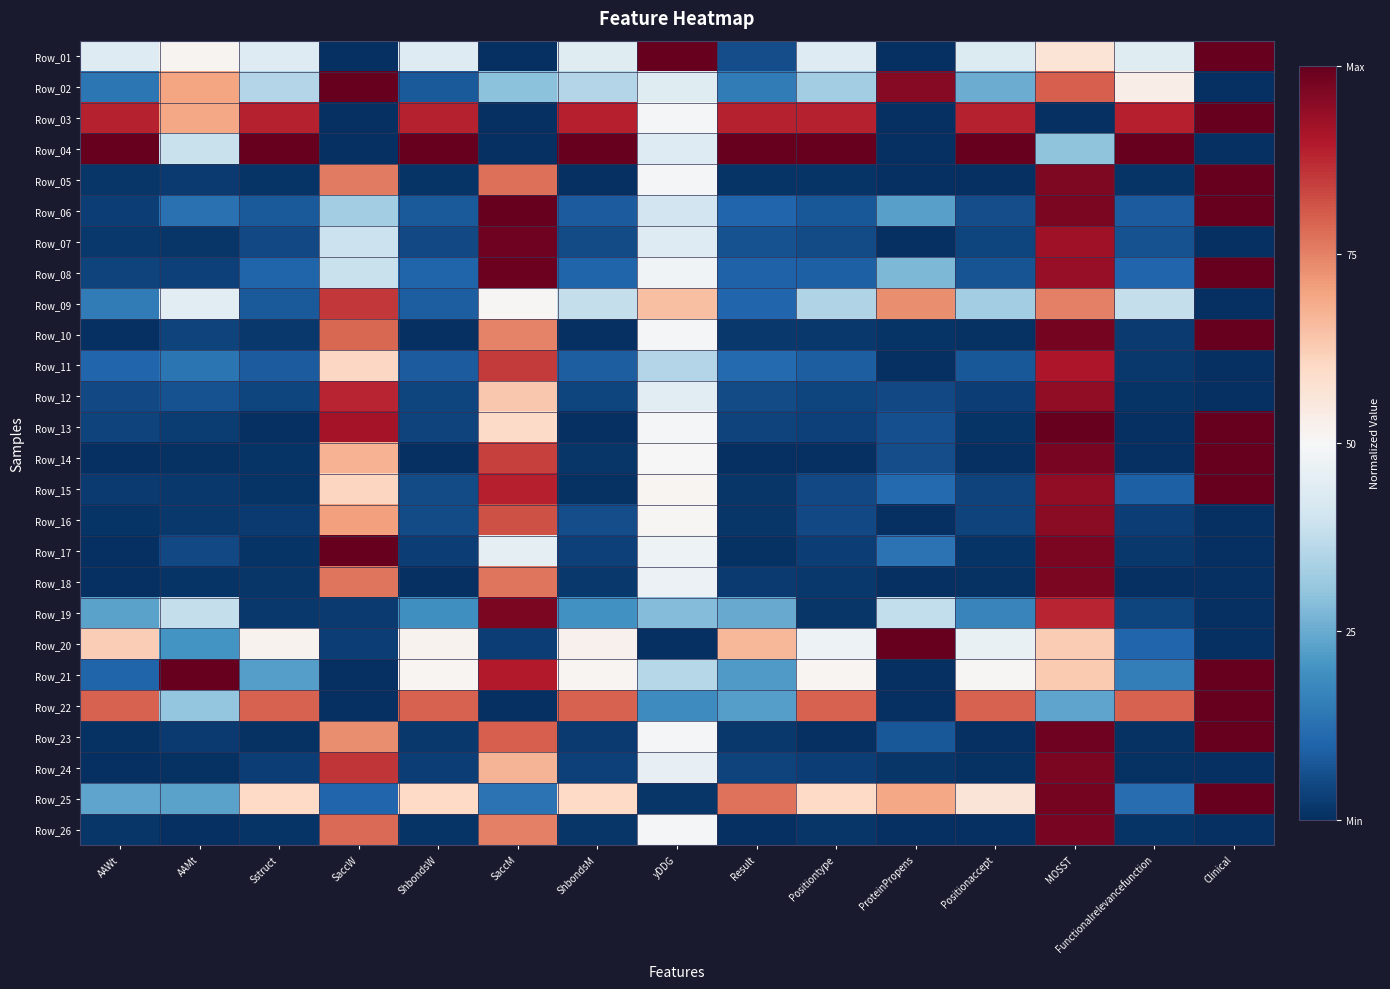

Reading left to right, list all the values displayed in this chart.

Row_01: AAWt=0.4	AAMt=0.5	Sstruct=0.4	SaccW=0.0	ShbondsW=0.4	SaccM=0.0	ShbondsM=0.4	yDDG=1.0	Result=0.1	Positiontype=0.4	ProteinPropens=0.0	Positionaccept=0.4	MOSST=0.6	Functionalrelevancefunction=0.4	Clinical=1.0
Row_02: AAWt=0.1	AAMt=0.7	Sstruct=0.4	SaccW=1.0	ShbondsW=0.1	SaccM=0.3	ShbondsM=0.4	yDDG=0.4	Result=0.1	Positiontype=0.3	ProteinPropens=1.0	Positionaccept=0.3	MOSST=0.8	Functionalrelevancefunction=0.5	Clinical=0.0
Row_03: AAWt=0.9	AAMt=0.7	Sstruct=0.9	SaccW=0.0	ShbondsW=0.9	SaccM=0.0	ShbondsM=0.9	yDDG=0.5	Result=0.9	Positiontype=0.9	ProteinPropens=0.0	Positionaccept=0.9	MOSST=0.0	Functionalrelevancefunction=0.9	Clinical=1.0
Row_04: AAWt=1.0	AAMt=0.4	Sstruct=1.0	SaccW=0.0	ShbondsW=1.0	SaccM=0.0	ShbondsM=1.0	yDDG=0.4	Result=1.0	Positiontype=1.0	ProteinPropens=0.0	Positionaccept=1.0	MOSST=0.3	Functionalrelevancefunction=1.0	Clinical=0.0
Row_05: AAWt=0.0	AAMt=0.0	Sstruct=0.0	SaccW=0.8	ShbondsW=0.0	SaccM=0.8	ShbondsM=0.0	yDDG=0.5	Result=0.0	Positiontype=0.0	ProteinPropens=0.0	Positionaccept=0.0	MOSST=1.0	Functionalrelevancefunction=0.0	Clinical=1.0
Row_06: AAWt=0.0	AAMt=0.1	Sstruct=0.1	SaccW=0.3	ShbondsW=0.1	SaccM=1.0	ShbondsM=0.1	yDDG=0.4	Result=0.1	Positiontype=0.1	ProteinPropens=0.2	Positionaccept=0.1	MOSST=1.0	Functionalrelevancefunction=0.1	Clinical=1.0
Row_07: AAWt=0.0	AAMt=0.0	Sstruct=0.0	SaccW=0.4	ShbondsW=0.1	SaccM=1.0	ShbondsM=0.1	yDDG=0.4	Result=0.1	Positiontype=0.1	ProteinPropens=0.0	Positionaccept=0.0	MOSST=0.9	Functionalrelevancefunction=0.1	Clinical=0.0
Row_08: AAWt=0.0	AAMt=0.0	Sstruct=0.1	SaccW=0.4	ShbondsW=0.1	SaccM=1.0	ShbondsM=0.1	yDDG=0.5	Result=0.1	Positiontype=0.1	ProteinPropens=0.3	Positionaccept=0.1	MOSST=0.9	Functionalrelevancefunction=0.1	Clinical=1.0
Row_09: AAWt=0.2	AAMt=0.4	Sstruct=0.1	SaccW=0.9	ShbondsW=0.1	SaccM=0.5	ShbondsM=0.4	yDDG=0.7	Result=0.1	Positiontype=0.3	ProteinPropens=0.7	Positionaccept=0.3	MOSST=0.8	Functionalrelevancefunction=0.4	Clinical=0.0
Row_10: AAWt=0.0	AAMt=0.0	Sstruct=0.0	SaccW=0.8	ShbondsW=0.0	SaccM=0.7	ShbondsM=0.0	yDDG=0.5	Result=0.0	Positiontype=0.0	ProteinPropens=0.0	Positionaccept=0.0	MOSST=1.0	Functionalrelevancefunction=0.0	Clinical=1.0
Row_11: AAWt=0.1	AAMt=0.1	Sstruct=0.1	SaccW=0.6	ShbondsW=0.1	SaccM=0.8	ShbondsM=0.1	yDDG=0.4	Result=0.1	Positiontype=0.1	ProteinPropens=0.0	Positionaccept=0.1	MOSST=0.9	Functionalrelevancefunction=0.0	Clinical=0.0
Row_12: AAWt=0.0	AAMt=0.1	Sstruct=0.0	SaccW=0.9	ShbondsW=0.0	SaccM=0.6	ShbondsM=0.0	yDDG=0.4	Result=0.1	Positiontype=0.0	ProteinPropens=0.1	Positionaccept=0.0	MOSST=0.9	Functionalrelevancefunction=0.0	Clinical=0.0
Row_13: AAWt=0.0	AAMt=0.0	Sstruct=0.0	SaccW=0.9	ShbondsW=0.0	SaccM=0.6	ShbondsM=0.0	yDDG=0.5	Result=0.0	Positiontype=0.0	ProteinPropens=0.1	Positionaccept=0.0	MOSST=1.0	Functionalrelevancefunction=0.0	Clinical=1.0
Row_14: AAWt=0.0	AAMt=0.0	Sstruct=0.0	SaccW=0.7	ShbondsW=0.0	SaccM=0.8	ShbondsM=0.0	yDDG=0.5	Result=0.0	Positiontype=0.0	ProteinPropens=0.1	Positionaccept=0.0	MOSST=1.0	Functionalrelevancefunction=0.0	Clinical=1.0
Row_15: AAWt=0.0	AAMt=0.0	Sstruct=0.0	SaccW=0.6	ShbondsW=0.1	SaccM=0.9	ShbondsM=0.0	yDDG=0.5	Result=0.0	Positiontype=0.1	ProteinPropens=0.1	Positionaccept=0.0	MOSST=0.9	Functionalrelevancefunction=0.1	Clinical=1.0
Row_16: AAWt=0.0	AAMt=0.0	Sstruct=0.0	SaccW=0.7	ShbondsW=0.1	SaccM=0.8	ShbondsM=0.1	yDDG=0.5	Result=0.0	Positiontype=0.1	ProteinPropens=0.0	Positionaccept=0.0	MOSST=0.9	Functionalrelevancefunction=0.0	Clinical=0.0
Row_17: AAWt=0.0	AAMt=0.0	Sstruct=0.0	SaccW=1.0	ShbondsW=0.0	SaccM=0.5	ShbondsM=0.0	yDDG=0.5	Result=0.0	Positiontype=0.0	ProteinPropens=0.1	Positionaccept=0.0	MOSST=1.0	Functionalrelevancefunction=0.0	Clinical=0.0
Row_18: AAWt=0.0	AAMt=0.0	Sstruct=0.0	SaccW=0.8	ShbondsW=0.0	SaccM=0.8	ShbondsM=0.0	yDDG=0.5	Result=0.0	Positiontype=0.0	ProteinPropens=0.0	Positionaccept=0.0	MOSST=1.0	Functionalrelevancefunction=0.0	Clinical=0.0
Row_19: AAWt=0.2	AAMt=0.4	Sstruct=0.0	SaccW=0.0	ShbondsW=0.2	SaccM=1.0	ShbondsM=0.2	yDDG=0.3	Result=0.2	Positiontype=0.0	ProteinPropens=0.4	Positionaccept=0.2	MOSST=0.9	Functionalrelevancefunction=0.0	Clinical=0.0
Row_20: AAWt=0.6	AAMt=0.2	Sstruct=0.5	SaccW=0.0	ShbondsW=0.5	SaccM=0.0	ShbondsM=0.5	yDDG=0.0	Result=0.7	Positiontype=0.5	ProteinPropens=1.0	Positionaccept=0.5	MOSST=0.6	Functionalrelevancefunction=0.1	Clinical=0.0
Row_21: AAWt=0.1	AAMt=1.0	Sstruct=0.2	SaccW=0.0	ShbondsW=0.5	SaccM=0.9	ShbondsM=0.5	yDDG=0.4	Result=0.2	Positiontype=0.5	ProteinPropens=0.0	Positionaccept=0.5	MOSST=0.6	Functionalrelevancefunction=0.2	Clinical=1.0
Row_22: AAWt=0.8	AAMt=0.3	Sstruct=0.8	SaccW=0.0	ShbondsW=0.8	SaccM=0.0	ShbondsM=0.8	yDDG=0.2	Result=0.2	Positiontype=0.8	ProteinPropens=0.0	Positionaccept=0.8	MOSST=0.2	Functionalrelevancefunction=0.8	Clinical=1.0
Row_23: AAWt=0.0	AAMt=0.0	Sstruct=0.0	SaccW=0.7	ShbondsW=0.0	SaccM=0.8	ShbondsM=0.0	yDDG=0.5	Result=0.0	Positiontype=0.0	ProteinPropens=0.1	Positionaccept=0.0	MOSST=1.0	Functionalrelevancefunction=0.0	Clinical=1.0
Row_24: AAWt=0.0	AAMt=0.0	Sstruct=0.0	SaccW=0.9	ShbondsW=0.0	SaccM=0.7	ShbondsM=0.0	yDDG=0.5	Result=0.0	Positiontype=0.0	ProteinPropens=0.0	Positionaccept=0.0	MOSST=1.0	Functionalrelevancefunction=0.0	Clinical=0.0
Row_25: AAWt=0.2	AAMt=0.2	Sstruct=0.6	SaccW=0.1	ShbondsW=0.6	SaccM=0.1	ShbondsM=0.6	yDDG=0.0	Result=0.8	Positiontype=0.6	ProteinPropens=0.7	Positionaccept=0.6	MOSST=1.0	Functionalrelevancefunction=0.1	Clinical=1.0
Row_26: AAWt=0.0	AAMt=0.0	Sstruct=0.0	SaccW=0.8	ShbondsW=0.0	SaccM=0.8	ShbondsM=0.0	yDDG=0.5	Result=0.0	Positiontype=0.0	ProteinPropens=0.0	Positionaccept=0.0	MOSST=1.0	Functionalrelevancefunction=0.0	Clinical=0.0